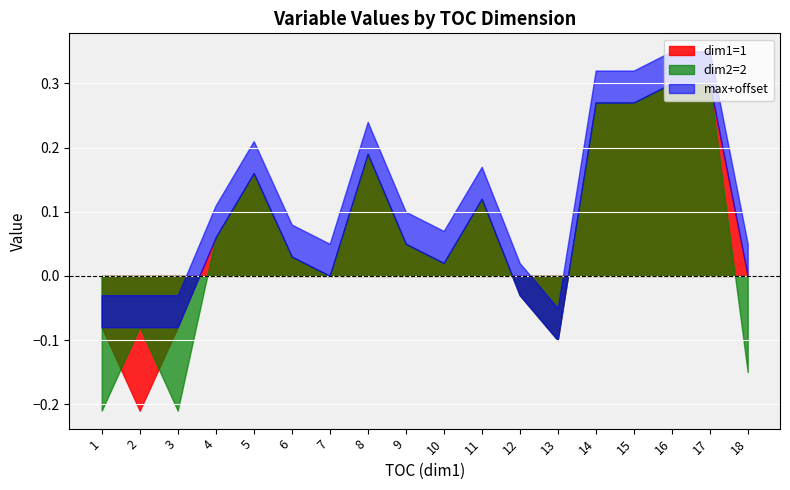

True or false: dim1=1 has more than 0 points higher than both neighbors.

True